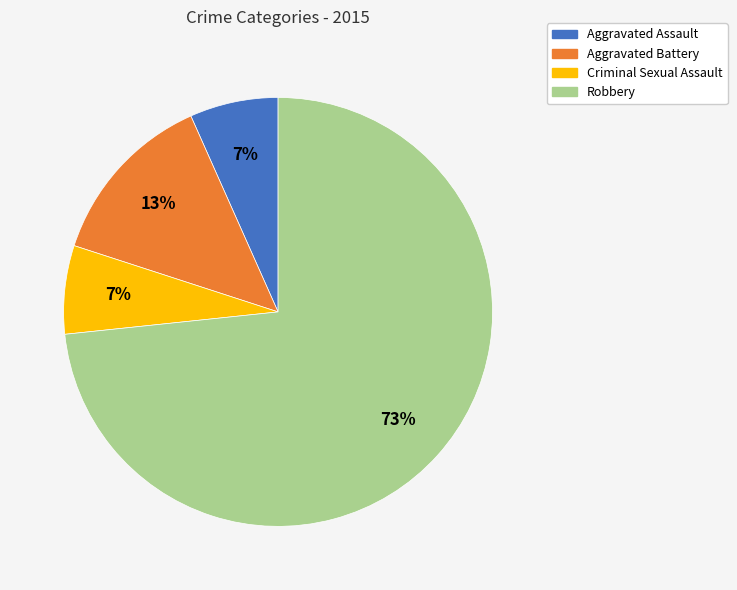

Approximately how many times larger is the value at Aggravated Assault compared to Robbery?

0.1